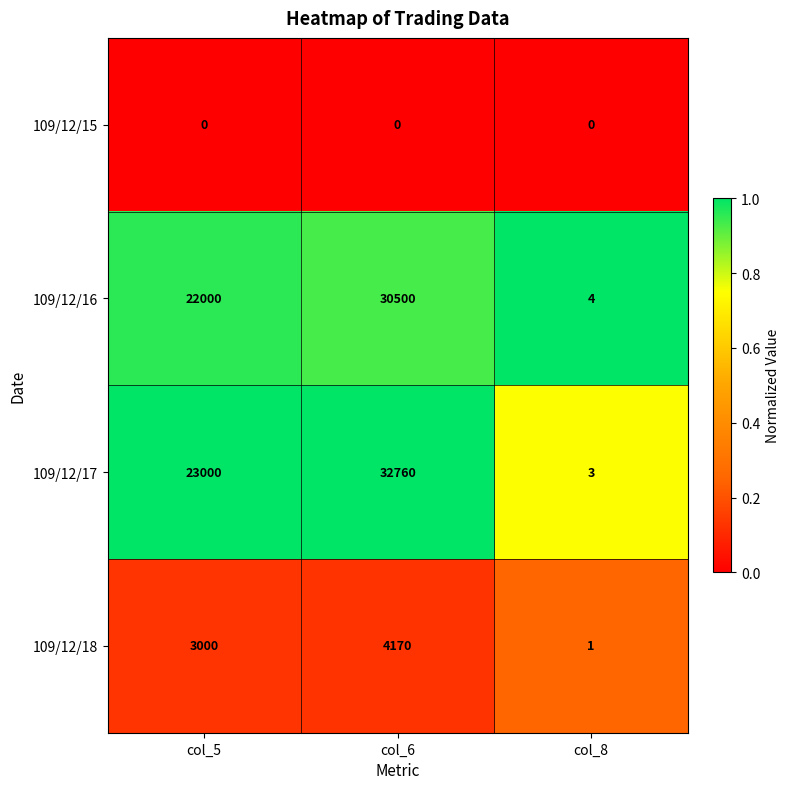

Reading right to left, list all the values displayed in this chart.

109/12/15: 0	0	0
109/12/16: 4	30500	22000
109/12/17: 3	32760	23000
109/12/18: 1	4170	3000